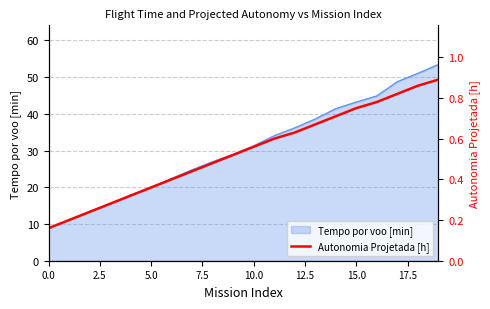

What is the lowest value of the Tempo por voo [min] series?

8.8